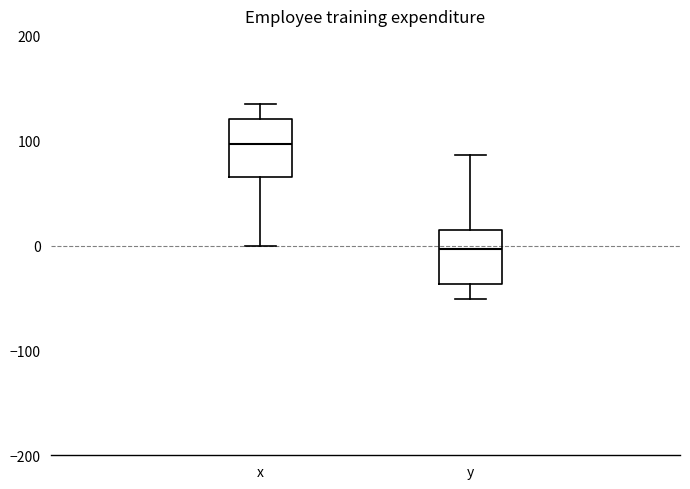

Which box has the highest median line?

x